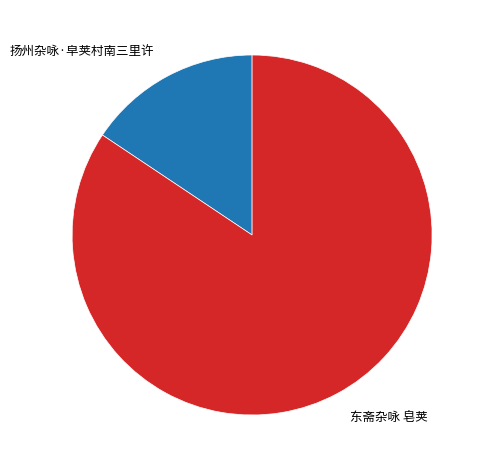

Which has a higher value, 东斋杂咏 皂荚 or 扬州杂咏·皁荚村南三里许?

东斋杂咏 皂荚